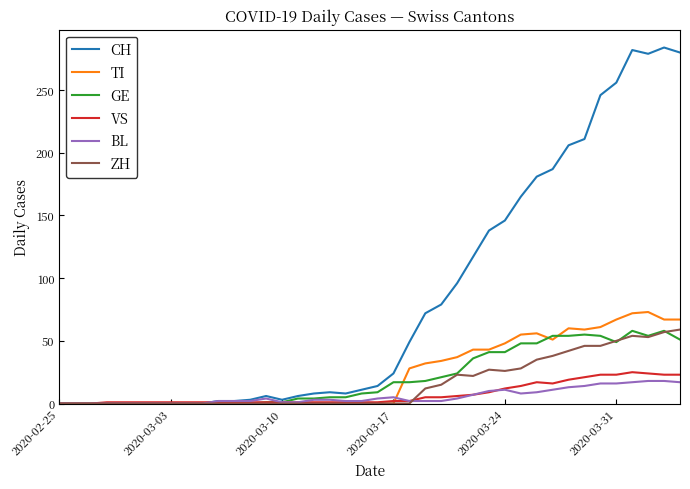

How many lines are shown in the chart?

6